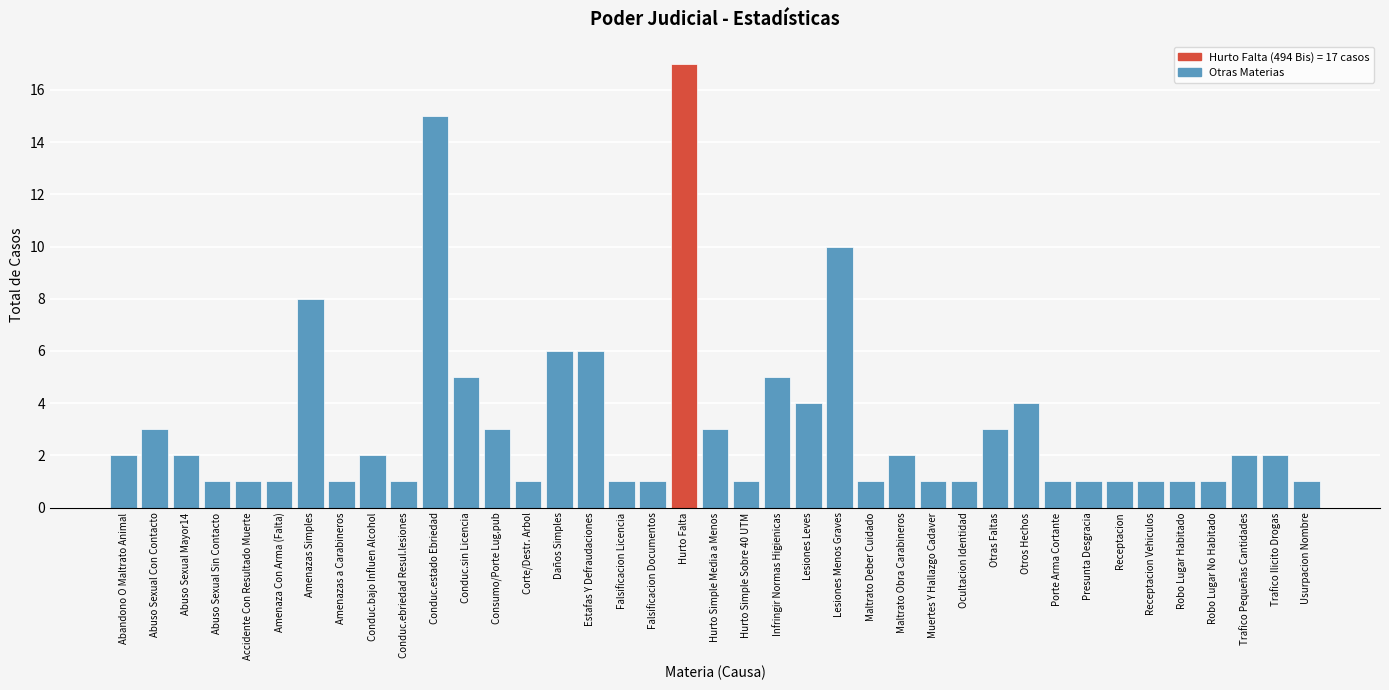

What position from the right is Lesiones Leves?

17